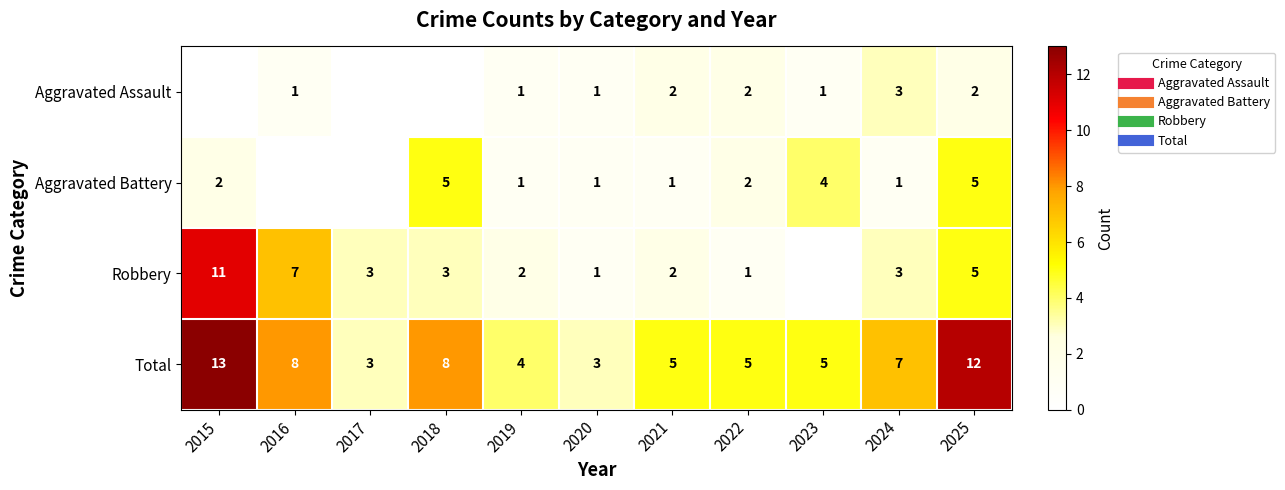

Between 2019 and 2025, which series saw the biggest shift?

Total